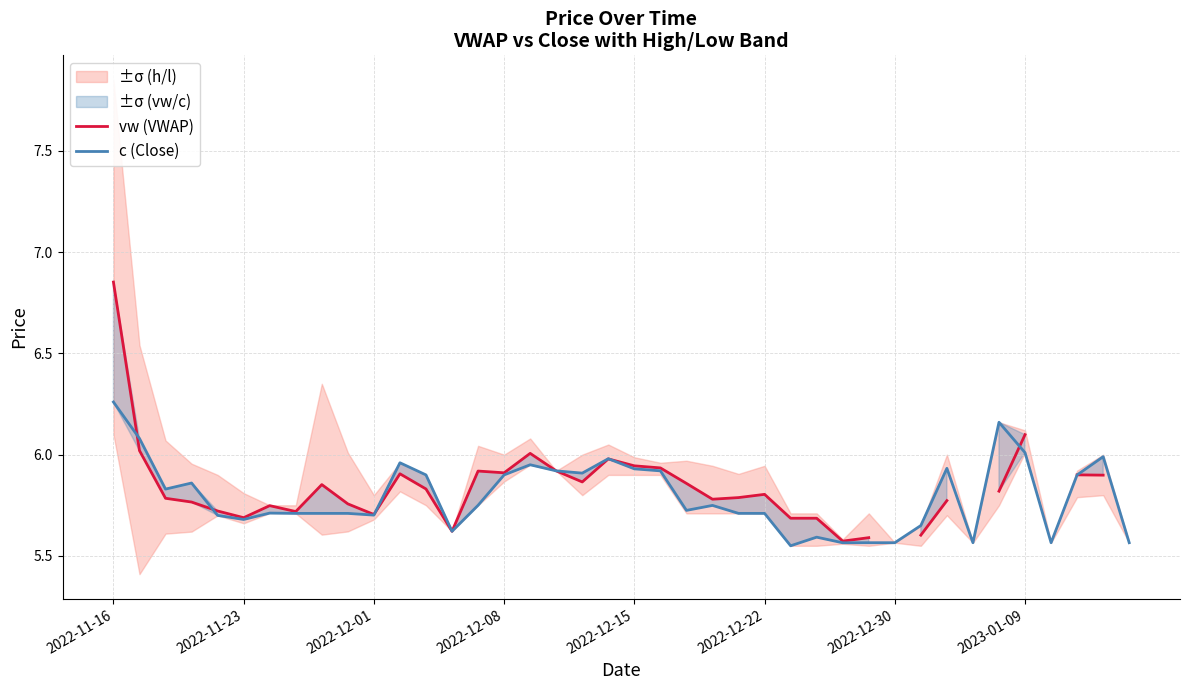

Which label corresponds to the largest value in the chart?

2022-11-16